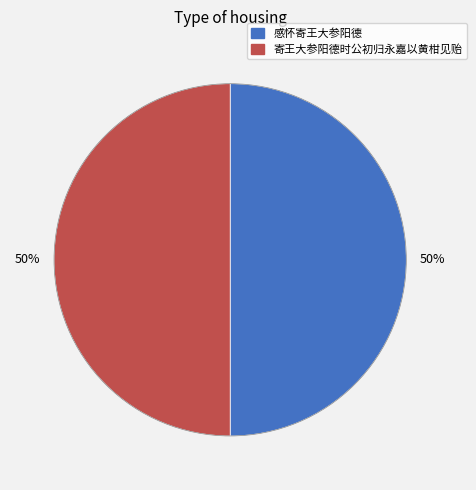

To the nearest percent, what portion does 感怀寄王大参阳德 represent?

50%